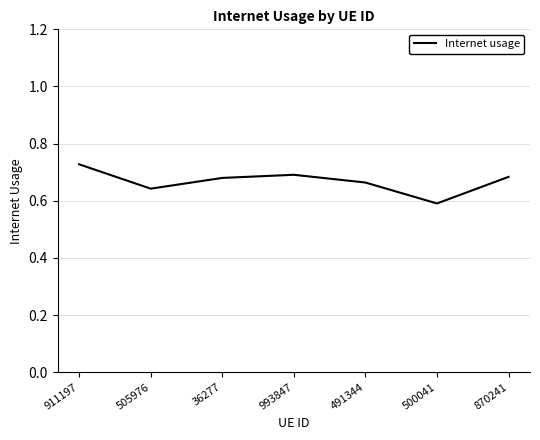

What is the sum of all values?

4.7